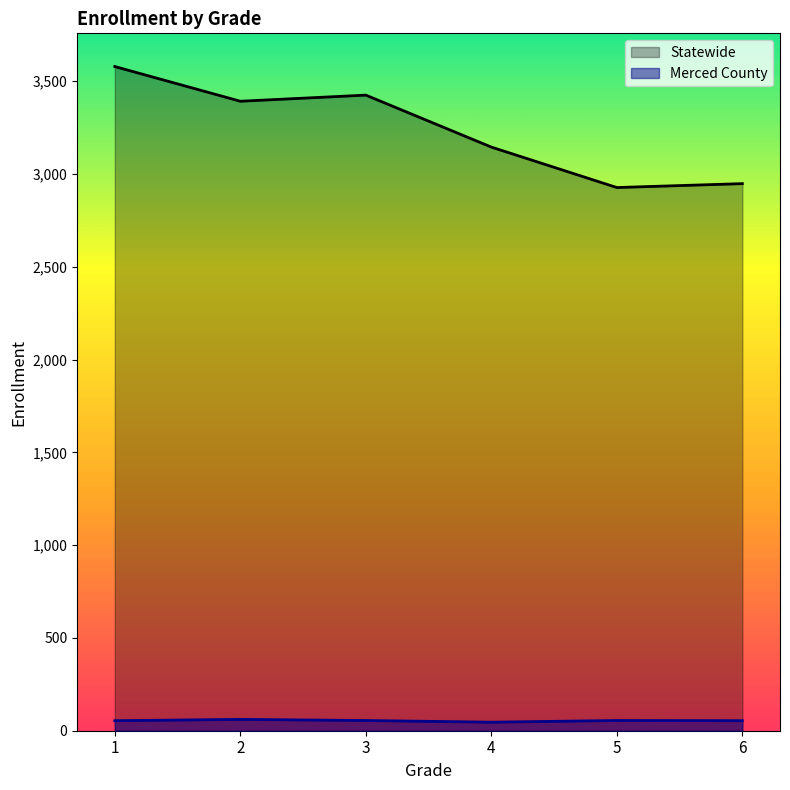

Where does the Statewide series first go above 3392?

1